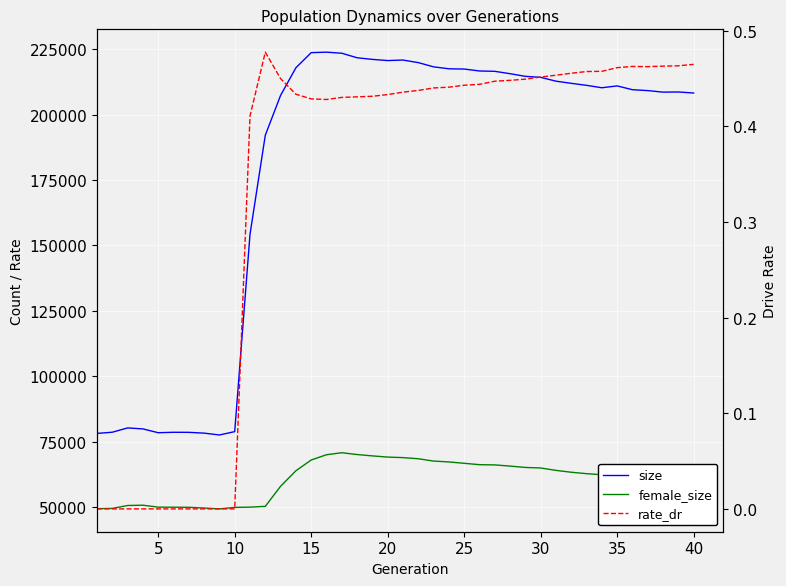

What is the value of the female_size point at the 15th from the left?

67971.0